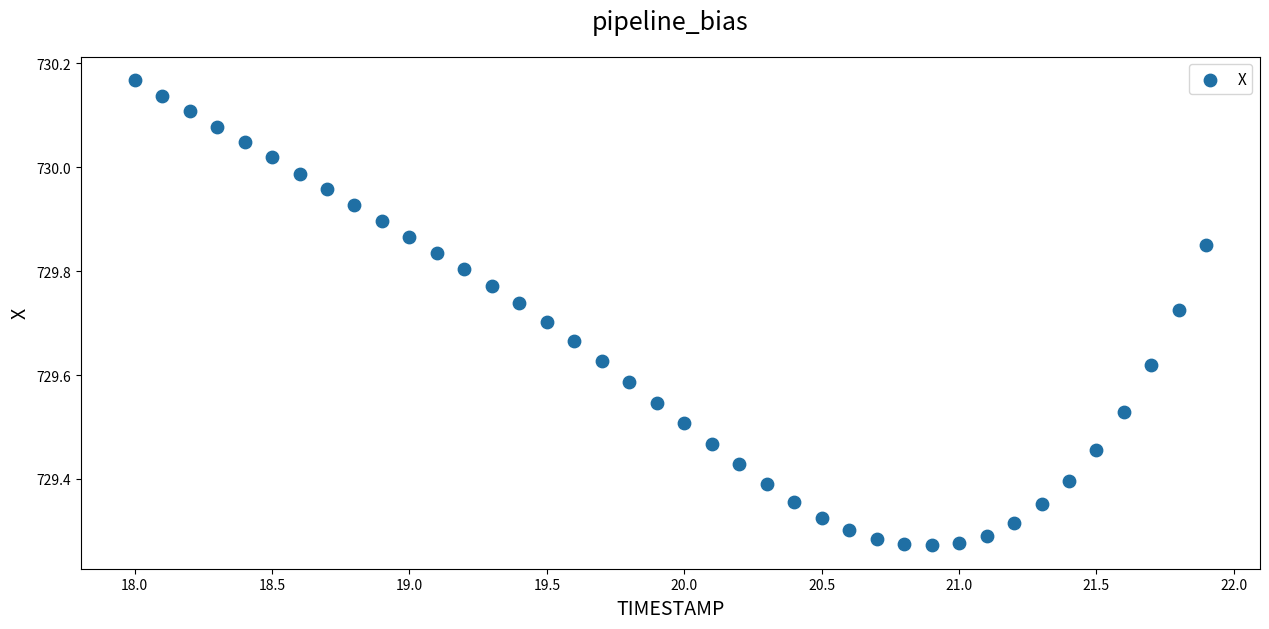

What is the range of Y values (max minus min)?

0.9